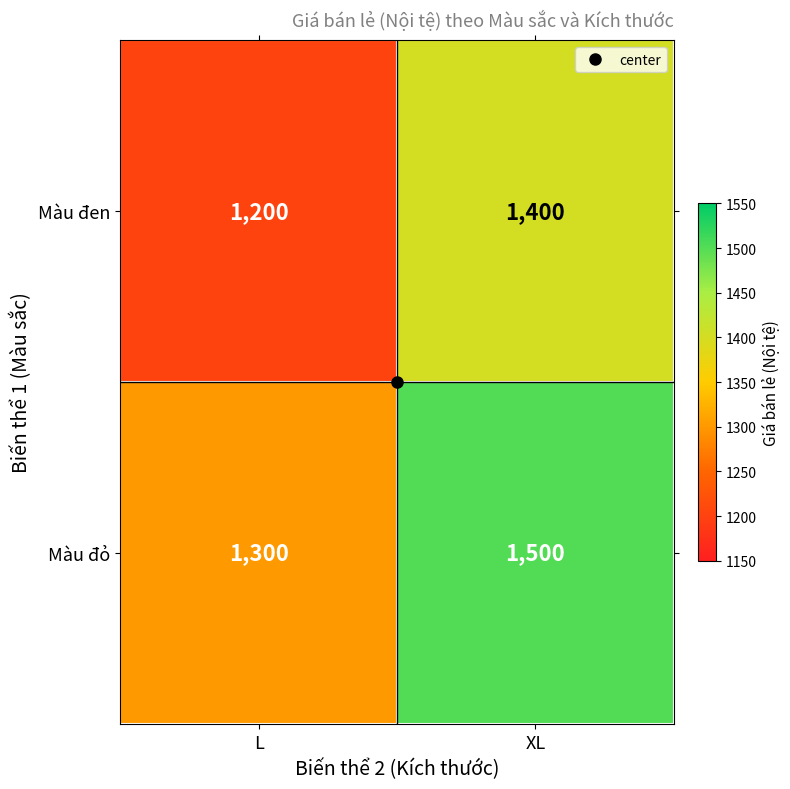

Rank the series at L from lowest to highest value.

Màu đen, Màu đỏ